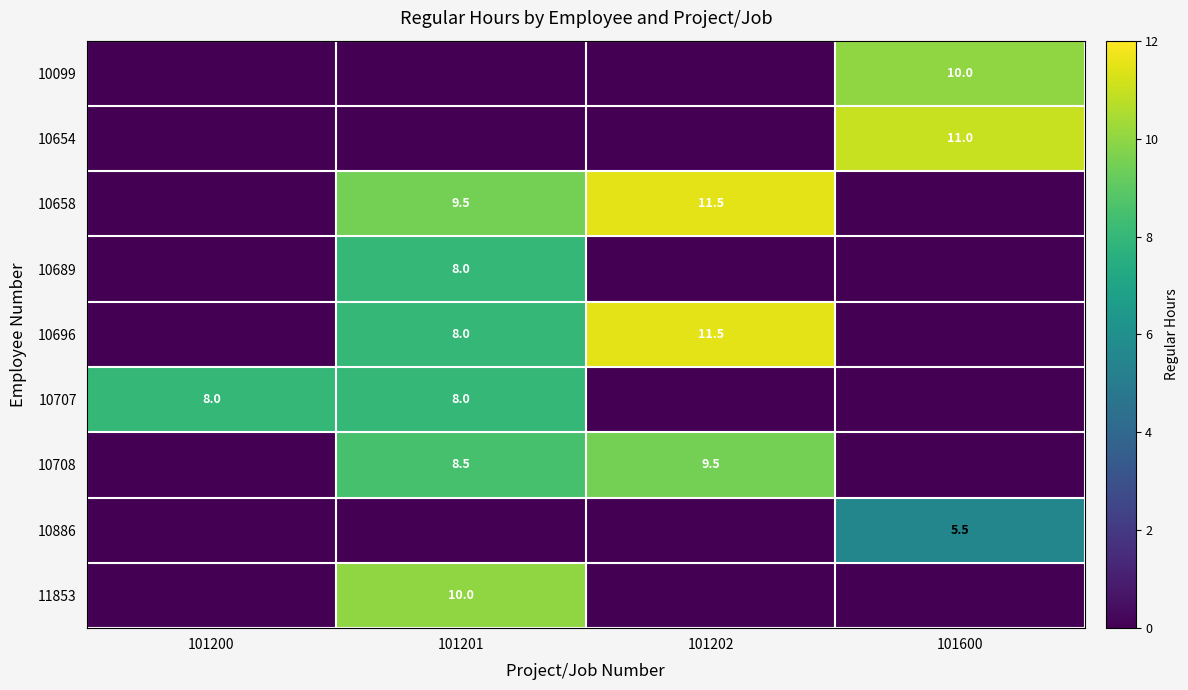

Is it true that 10708 equals 8.5 at 101201?

True